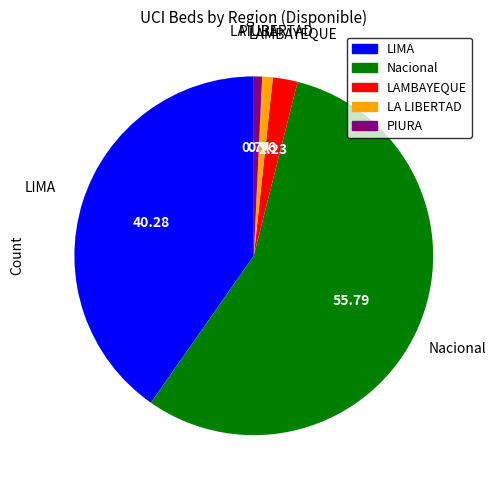

True or false: LIMA accounts for 26% of the total.

False